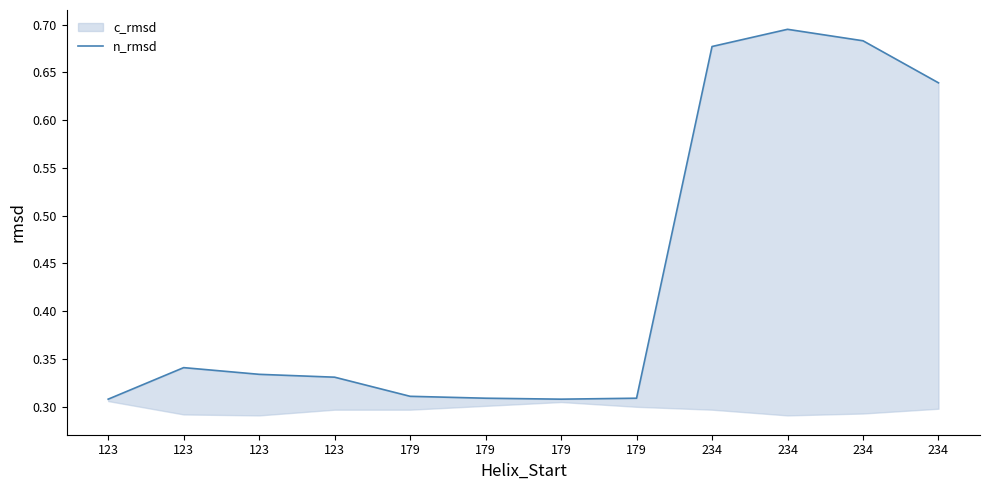

Rank the categories by value from highest to lowest.

234, 234, 234, 234, 123, 123, 123, 179, 179, 179, 123, 179